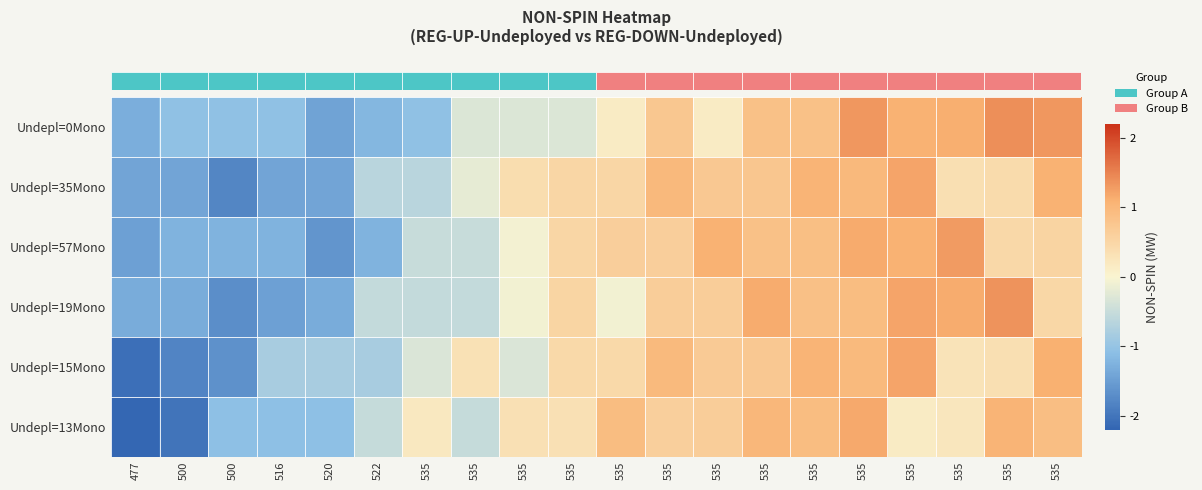

Reading left to right, transcribe all the data shown in this chart.

row_0: -1.3	-1.1	-1.1	-1.1	-1.4	-1.2	-1.1	-0.3	-0.3	-0.3	0.2	0.7	0.2	0.9	0.9	1.3	1.1	1.1	1.4	1.3
row_1: -1.4	-1.4	-1.8	-1.4	-1.4	-0.7	-0.7	-0.2	0.4	0.5	0.5	1.0	0.7	0.8	1.1	1.0	1.2	0.3	0.4	1.1
row_2: -1.5	-1.3	-1.3	-1.3	-1.6	-1.3	-0.5	-0.5	-0.1	0.5	0.6	0.6	1.1	0.8	0.9	1.2	1.1	1.3	0.5	0.5
row_3: -1.3	-1.3	-1.7	-1.5	-1.3	-0.5	-0.5	-0.5	-0.1	0.5	-0.1	0.6	0.6	1.1	0.9	0.9	1.2	1.1	1.4	0.5
row_4: -2.1	-1.8	-1.7	-0.8	-0.8	-0.8	-0.3	0.3	-0.3	0.5	0.5	1.0	0.7	0.7	1.1	1.0	1.2	0.3	0.4	1.1
row_5: -2.2	-2.0	-1.1	-1.1	-1.1	-0.5	0.2	-0.5	0.3	0.3	0.9	0.6	0.7	1.0	0.9	1.2	0.1	0.2	1.1	0.9